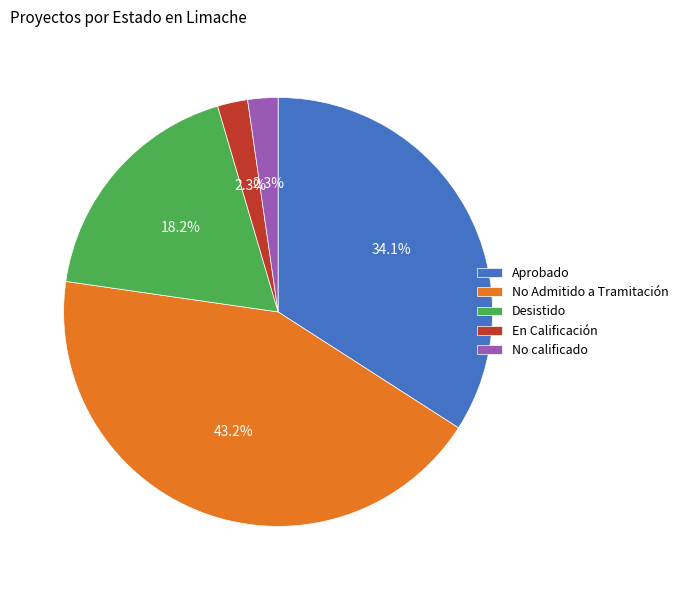

Combined, do En Calificación and Desistido account for over 50%?

No